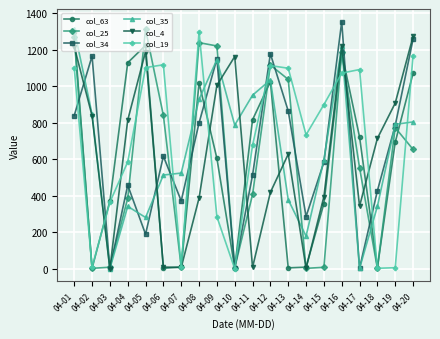

How many distinct data groups are displayed?

6